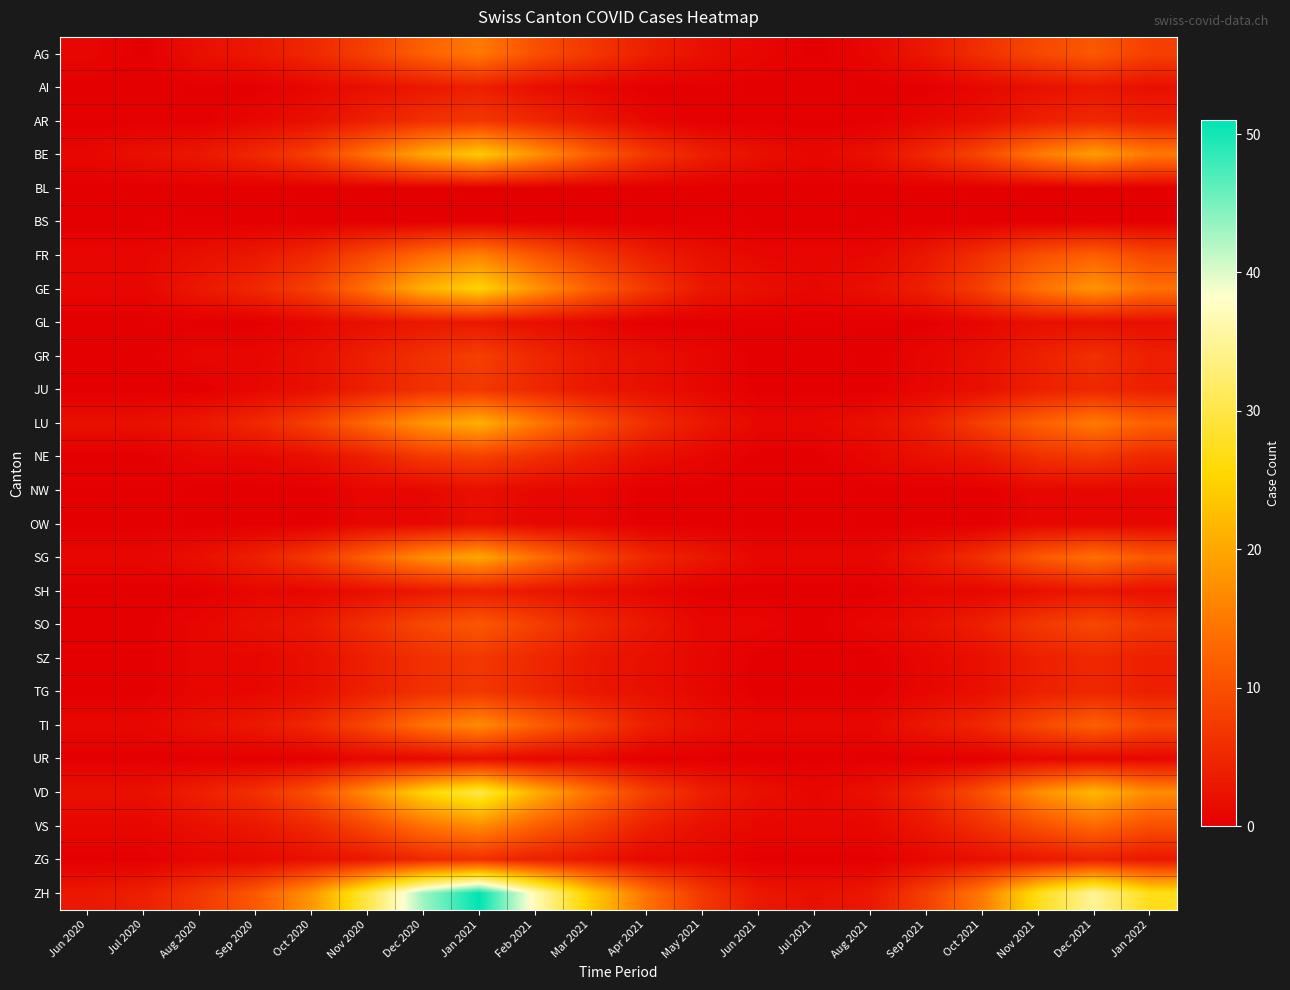

Reading right to left, list all the values displayed in this chart.

AG: Jan 2022=8	Dec 2021=11	Nov 2021=9	Oct 2021=6	Sep 2021=3	Aug 2021=1	Jul 2021=0	Jun 2021=1	May 2021=2	Apr 2021=4	Mar 2021=7	Feb 2021=10	Jan 2021=15	Dec 2020=12	Nov 2020=8	Oct 2020=5	Sep 2020=3	Aug 2020=2	Jul 2020=0	Jun 2020=1
AI: Jan 2022=2	Dec 2021=3	Nov 2021=2	Oct 2021=1	Sep 2021=0	Aug 2021=0	Jul 2021=0	Jun 2021=0	May 2021=0	Apr 2021=0	Mar 2021=1	Feb 2021=2	Jan 2021=4	Dec 2020=3	Nov 2020=2	Oct 2020=1	Sep 2020=0	Aug 2020=0	Jul 2020=0	Jun 2020=0
AR: Jan 2022=4	Dec 2021=5	Nov 2021=4	Oct 2021=2	Sep 2021=1	Aug 2021=0	Jul 2021=0	Jun 2021=0	May 2021=0	Apr 2021=1	Mar 2021=3	Feb 2021=5	Jan 2021=7	Dec 2020=6	Nov 2020=4	Oct 2020=2	Sep 2020=1	Aug 2020=0	Jul 2020=0	Jun 2020=0
BE: Jan 2022=15	Dec 2021=19	Nov 2021=15	Oct 2021=9	Sep 2021=5	Aug 2021=2	Jul 2021=1	Jun 2021=2	May 2021=4	Apr 2021=7	Mar 2021=12	Feb 2021=18	Jan 2021=24	Dec 2020=20	Nov 2020=14	Oct 2020=8	Sep 2020=5	Aug 2020=3	Jul 2020=2	Jun 2020=1
BL: Jan 2022=0	Dec 2021=0	Nov 2021=0	Oct 2021=0	Sep 2021=0	Aug 2021=0	Jul 2021=0	Jun 2021=0	May 2021=0	Apr 2021=0	Mar 2021=0	Feb 2021=0	Jan 2021=0	Dec 2020=0	Nov 2020=0	Oct 2020=0	Sep 2020=0	Aug 2020=0	Jul 2020=0	Jun 2020=0
BS: Jan 2022=0	Dec 2021=0	Nov 2021=0	Oct 2021=0	Sep 2021=0	Aug 2021=0	Jul 2021=0	Jun 2021=0	May 2021=0	Apr 2021=0	Mar 2021=0	Feb 2021=0	Jan 2021=0	Dec 2020=0	Nov 2020=0	Oct 2020=0	Sep 2020=0	Aug 2020=0	Jul 2020=0	Jun 2020=0
FR: Jan 2022=9	Dec 2021=12	Nov 2021=10	Oct 2021=6	Sep 2021=3	Aug 2021=1	Jul 2021=1	Jun 2021=1	May 2021=2	Apr 2021=4	Mar 2021=7	Feb 2021=11	Jan 2021=16	Dec 2020=13	Nov 2020=9	Oct 2020=5	Sep 2020=3	Aug 2020=2	Jul 2020=1	Jun 2020=1
GE: Jan 2022=14	Dec 2021=18	Nov 2021=14	Oct 2021=8	Sep 2021=4	Aug 2021=2	Jul 2021=1	Jun 2021=2	May 2021=3	Apr 2021=7	Mar 2021=12	Feb 2021=18	Jan 2021=25	Dec 2020=21	Nov 2020=14	Oct 2020=8	Sep 2020=5	Aug 2020=3	Jul 2020=1	Jun 2020=1
GL: Jan 2022=2	Dec 2021=2	Nov 2021=2	Oct 2021=1	Sep 2021=0	Aug 2021=0	Jul 2021=0	Jun 2021=0	May 2021=0	Apr 2021=0	Mar 2021=1	Feb 2021=2	Jan 2021=3	Dec 2020=3	Nov 2020=2	Oct 2020=1	Sep 2020=0	Aug 2020=0	Jul 2020=0	Jun 2020=0
GR: Jan 2022=4	Dec 2021=6	Nov 2021=4	Oct 2021=2	Sep 2021=1	Aug 2021=0	Jul 2021=0	Jun 2021=0	May 2021=1	Apr 2021=2	Mar 2021=3	Feb 2021=5	Jan 2021=8	Dec 2020=6	Nov 2020=4	Oct 2020=2	Sep 2020=1	Aug 2020=1	Jul 2020=0	Jun 2020=0
JU: Jan 2022=4	Dec 2021=5	Nov 2021=4	Oct 2021=2	Sep 2021=1	Aug 2021=0	Jul 2021=0	Jun 2021=0	May 2021=1	Apr 2021=2	Mar 2021=3	Feb 2021=5	Jan 2021=7	Dec 2020=6	Nov 2020=4	Oct 2020=2	Sep 2020=1	Aug 2020=0	Jul 2020=0	Jun 2020=0
LU: Jan 2022=12	Dec 2021=15	Nov 2021=12	Oct 2021=8	Sep 2021=4	Aug 2021=2	Jul 2021=1	Jun 2021=1	May 2021=3	Apr 2021=6	Mar 2021=10	Feb 2021=15	Jan 2021=21	Dec 2020=18	Nov 2020=13	Oct 2020=8	Sep 2020=5	Aug 2020=3	Jul 2020=2	Jun 2020=2
NE: Jan 2022=5	Dec 2021=7	Nov 2021=6	Oct 2021=3	Sep 2021=2	Aug 2021=1	Jul 2021=0	Jun 2021=0	May 2021=1	Apr 2021=2	Mar 2021=4	Feb 2021=6	Jan 2021=8	Dec 2020=7	Nov 2020=4	Oct 2020=2	Sep 2020=1	Aug 2020=1	Jul 2020=0	Jun 2020=0
NW: Jan 2022=1	Dec 2021=1	Nov 2021=1	Oct 2021=0	Sep 2021=0	Aug 2021=0	Jul 2021=0	Jun 2021=0	May 2021=0	Apr 2021=0	Mar 2021=1	Feb 2021=1	Jan 2021=2	Dec 2020=1	Nov 2020=1	Oct 2020=0	Sep 2020=0	Aug 2020=0	Jul 2020=0	Jun 2020=0
OW: Jan 2022=1	Dec 2021=1	Nov 2021=1	Oct 2021=0	Sep 2021=0	Aug 2021=0	Jul 2021=0	Jun 2021=0	May 2021=0	Apr 2021=0	Mar 2021=1	Feb 2021=1	Jan 2021=2	Dec 2020=1	Nov 2020=1	Oct 2020=0	Sep 2020=0	Aug 2020=0	Jul 2020=0	Jun 2020=0
SG: Jan 2022=11	Dec 2021=14	Nov 2021=11	Oct 2021=6	Sep 2021=3	Aug 2021=1	Jul 2021=1	Jun 2021=1	May 2021=3	Apr 2021=5	Mar 2021=9	Feb 2021=14	Jan 2021=20	Dec 2020=17	Nov 2020=12	Oct 2020=7	Sep 2020=4	Aug 2020=2	Jul 2020=1	Jun 2020=1
SH: Jan 2022=2	Dec 2021=3	Nov 2021=2	Oct 2021=1	Sep 2021=1	Aug 2021=0	Jul 2021=0	Jun 2021=0	May 2021=0	Apr 2021=1	Mar 2021=2	Feb 2021=3	Jan 2021=4	Dec 2020=3	Nov 2020=2	Oct 2020=1	Sep 2020=1	Aug 2020=0	Jul 2020=0	Jun 2020=0
SO: Jan 2022=7	Dec 2021=9	Nov 2021=7	Oct 2021=4	Sep 2021=2	Aug 2021=1	Jul 2021=0	Jun 2021=1	May 2021=1	Apr 2021=3	Mar 2021=5	Feb 2021=8	Jan 2021=11	Dec 2020=9	Nov 2020=6	Oct 2020=3	Sep 2020=2	Aug 2020=1	Jul 2020=0	Jun 2020=0
SZ: Jan 2022=4	Dec 2021=5	Nov 2021=4	Oct 2021=2	Sep 2021=1	Aug 2021=0	Jul 2021=0	Jun 2021=0	May 2021=1	Apr 2021=2	Mar 2021=3	Feb 2021=5	Jan 2021=7	Dec 2020=6	Nov 2020=4	Oct 2020=2	Sep 2020=1	Aug 2020=1	Jul 2020=0	Jun 2020=0
TG: Jan 2022=4	Dec 2021=5	Nov 2021=4	Oct 2021=2	Sep 2021=1	Aug 2021=0	Jul 2021=0	Jun 2021=0	May 2021=1	Apr 2021=2	Mar 2021=3	Feb 2021=5	Jan 2021=7	Dec 2020=6	Nov 2020=4	Oct 2020=2	Sep 2020=1	Aug 2020=1	Jul 2020=0	Jun 2020=0
TI: Jan 2022=9	Dec 2021=12	Nov 2021=9	Oct 2021=5	Sep 2021=3	Aug 2021=1	Jul 2021=1	Jun 2021=1	May 2021=2	Apr 2021=4	Mar 2021=8	Feb 2021=12	Jan 2021=17	Dec 2020=14	Nov 2020=9	Oct 2020=5	Sep 2020=3	Aug 2020=2	Jul 2020=1	Jun 2020=1
UR: Jan 2022=1	Dec 2021=1	Nov 2021=1	Oct 2021=0	Sep 2021=0	Aug 2021=0	Jul 2021=0	Jun 2021=0	May 2021=0	Apr 2021=0	Mar 2021=1	Feb 2021=1	Jan 2021=2	Dec 2020=1	Nov 2020=1	Oct 2020=0	Sep 2020=0	Aug 2020=0	Jul 2020=0	Jun 2020=0
VD: Jan 2022=17	Dec 2021=22	Nov 2021=17	Oct 2021=10	Sep 2021=5	Aug 2021=2	Jul 2021=1	Jun 2021=2	May 2021=4	Apr 2021=8	Mar 2021=14	Feb 2021=21	Jan 2021=30	Dec 2020=25	Nov 2020=17	Oct 2020=10	Sep 2020=6	Aug 2020=4	Jul 2020=2	Jun 2020=2
VS: Jan 2022=10	Dec 2021=13	Nov 2021=10	Oct 2021=6	Sep 2021=3	Aug 2021=1	Jul 2021=1	Jun 2021=1	May 2021=2	Apr 2021=4	Mar 2021=8	Feb 2021=12	Jan 2021=17	Dec 2020=14	Nov 2020=9	Oct 2020=5	Sep 2020=3	Aug 2020=2	Jul 2020=1	Jun 2020=1
ZG: Jan 2022=3	Dec 2021=4	Nov 2021=3	Oct 2021=2	Sep 2021=1	Aug 2021=0	Jul 2021=0	Jun 2021=0	May 2021=1	Apr 2021=1	Mar 2021=3	Feb 2021=4	Jan 2021=6	Dec 2020=5	Nov 2020=3	Oct 2020=2	Sep 2020=1	Aug 2020=1	Jul 2020=0	Jun 2020=0
ZH: Jan 2022=27	Dec 2021=35	Nov 2021=27	Oct 2021=15	Sep 2021=8	Aug 2021=3	Jul 2021=2	Jun 2021=3	May 2021=7	Apr 2021=14	Mar 2021=24	Feb 2021=37	Jan 2021=51	Dec 2020=43	Nov 2020=30	Oct 2020=18	Sep 2020=11	Aug 2020=7	Jul 2020=4	Jun 2020=3